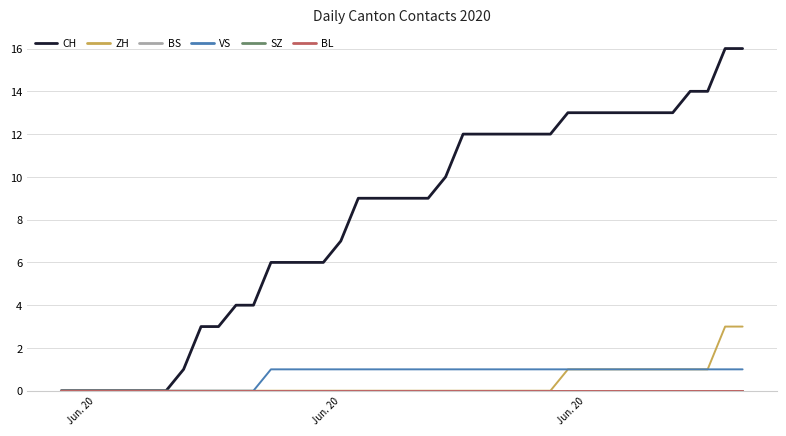

Is this an area chart (filled region under the line)?

No